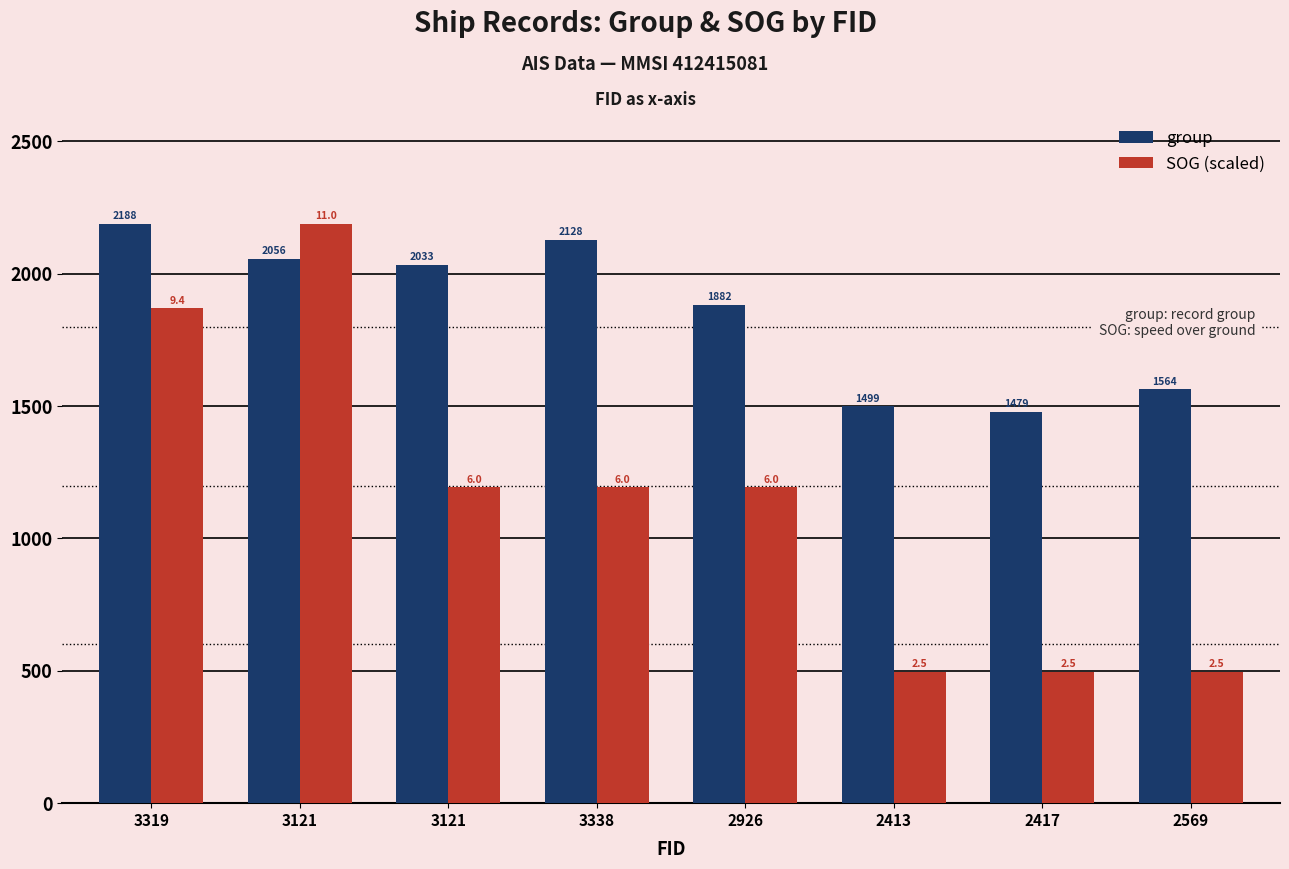

Does the chart contain any negative values?

No